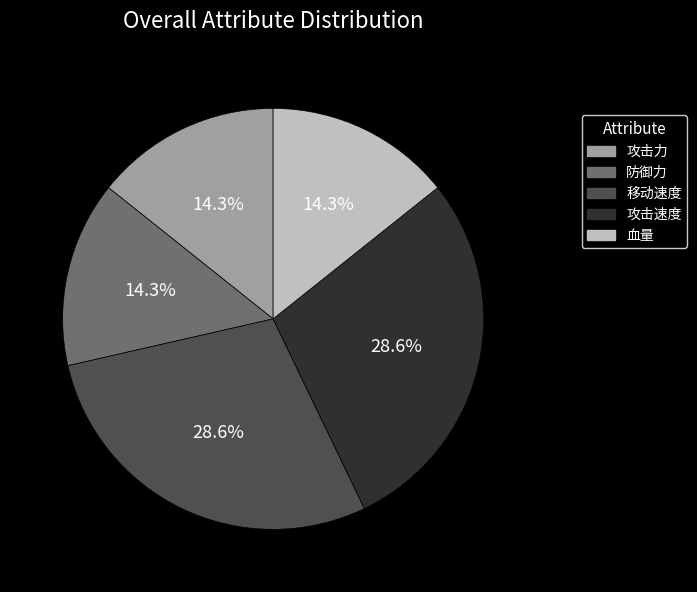

To the nearest percent, what is the difference between the 攻击速度 and 攻击力 slice percentages?

14%